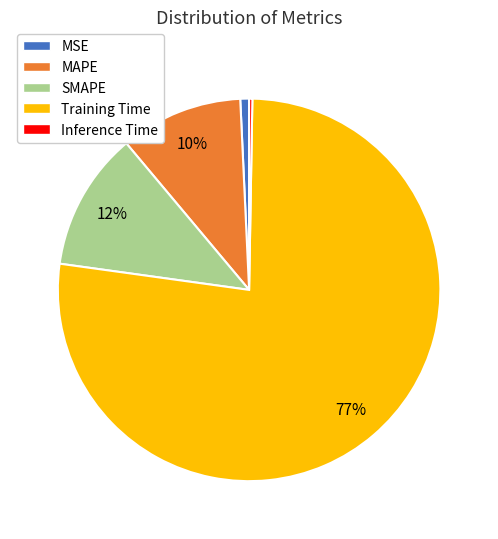

What is the largest slice in the pie chart?

Training Time